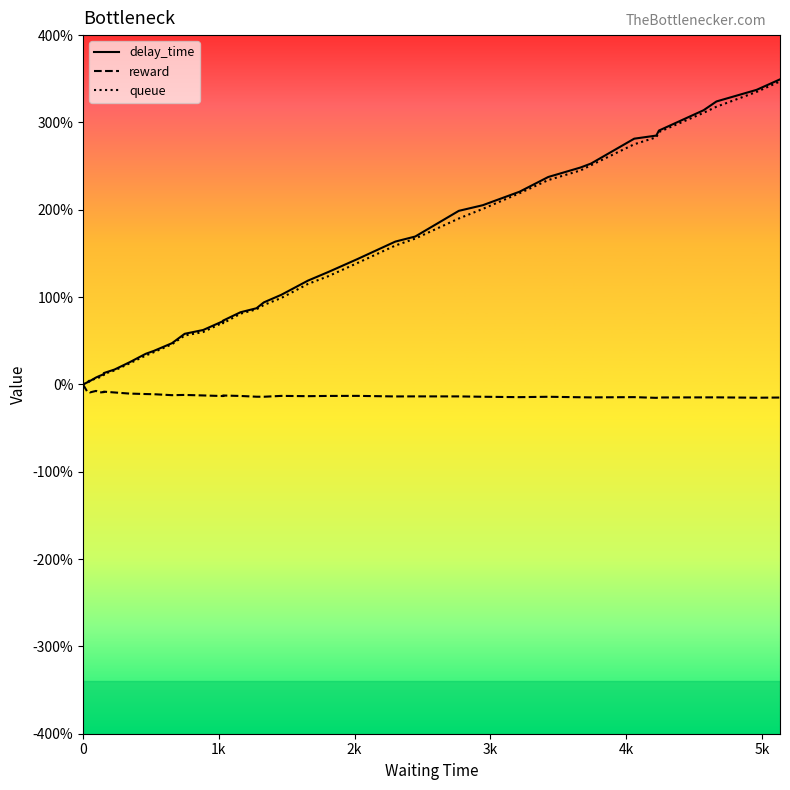

The value of queue at 6k is 13.3. True or false?

False